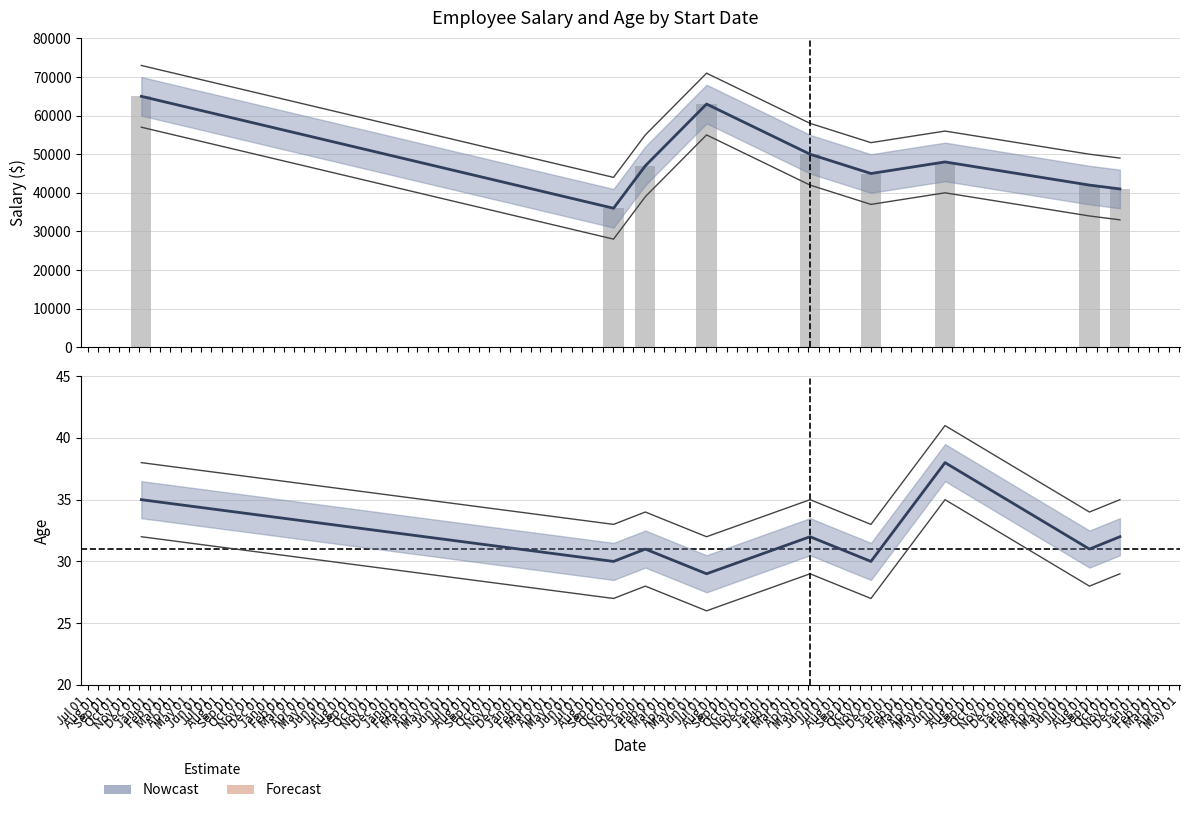

At Feb 01, list the series in order from largest to smallest.

Salary, Age